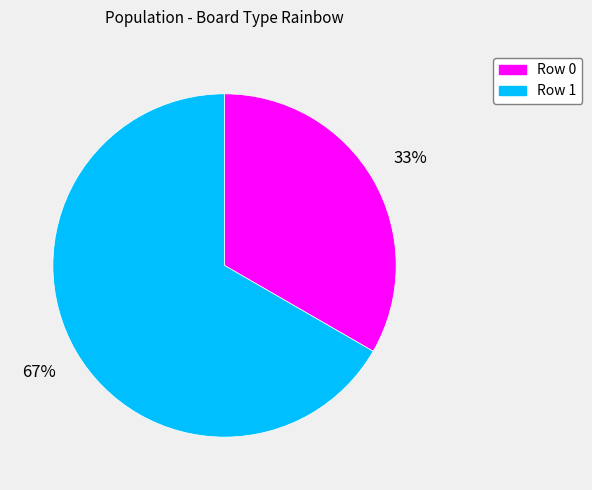

To the nearest percent, what percentage of the pie is Row 0?

33%